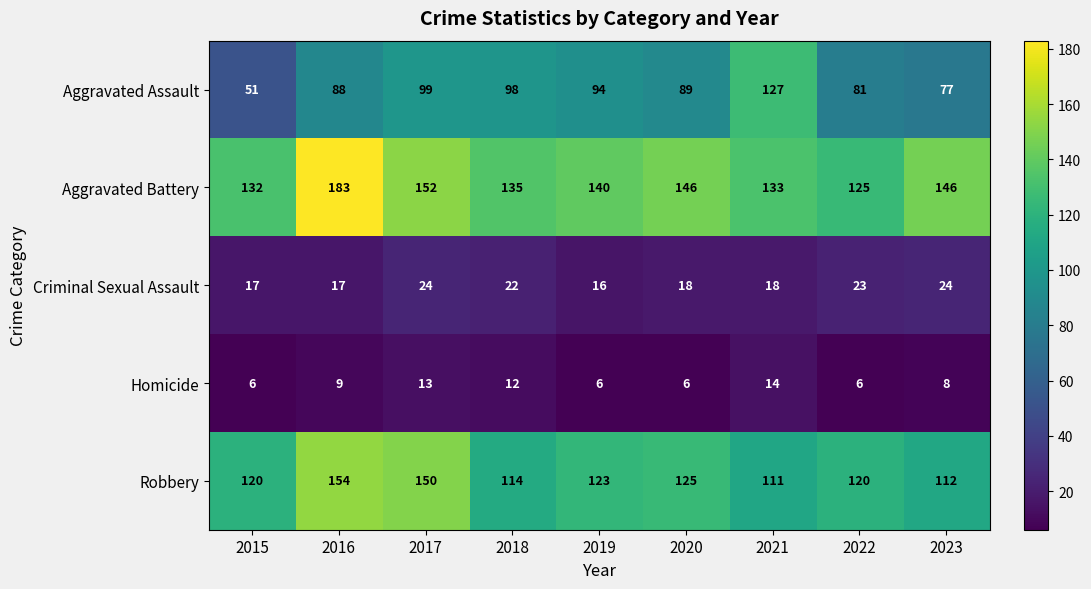

What value does the Robbery series have at 2023, to the nearest 5?

110